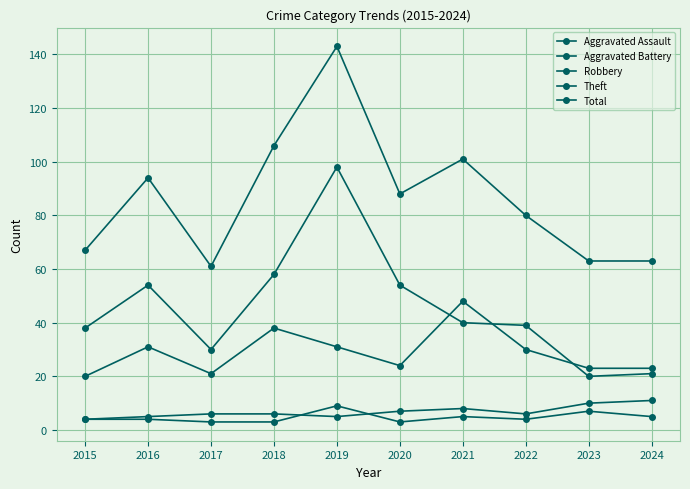

What is the average value of the Aggravated Assault series?

5